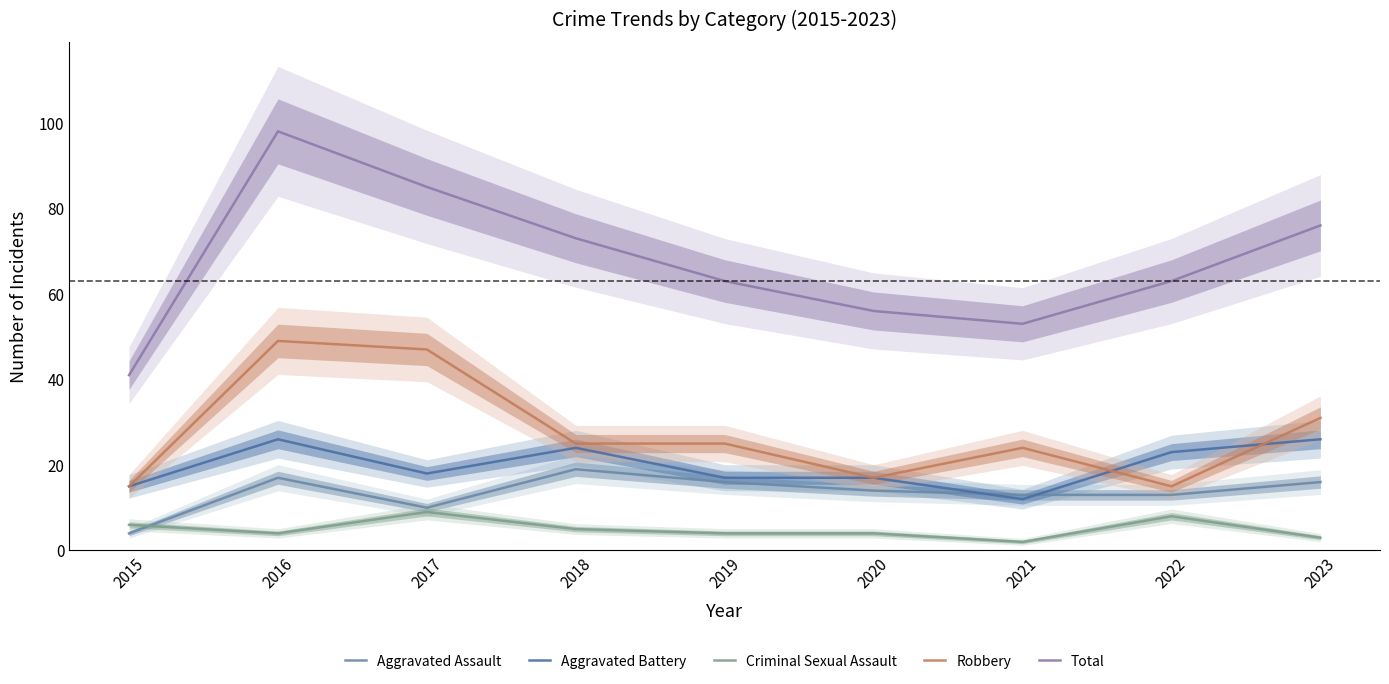

Which series has the largest total across all categories?

Total